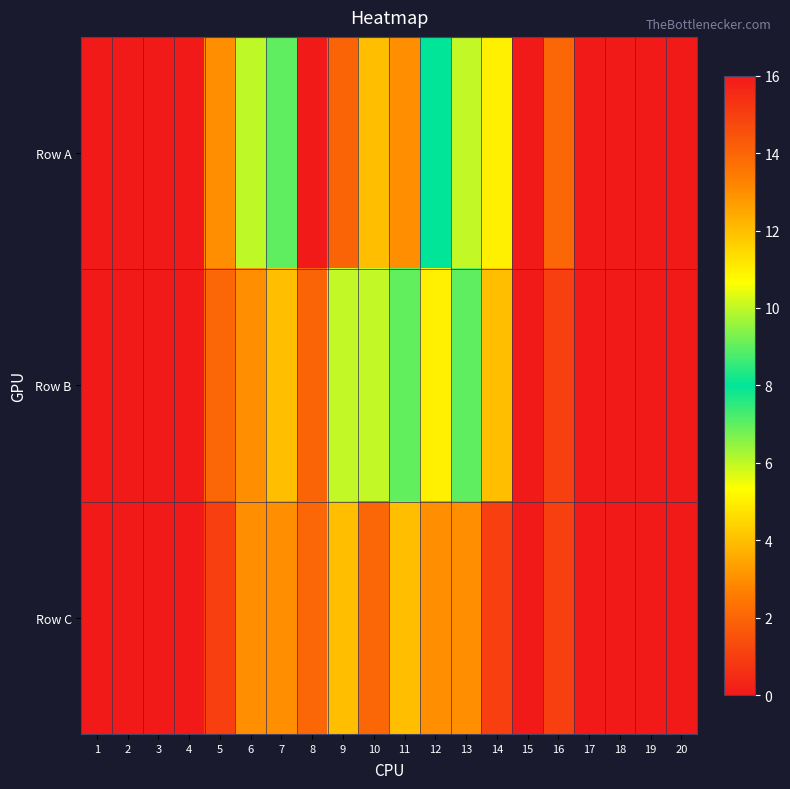

Rank the series by their maximum value, from lowest to highest.

Row C, Row B, Row A